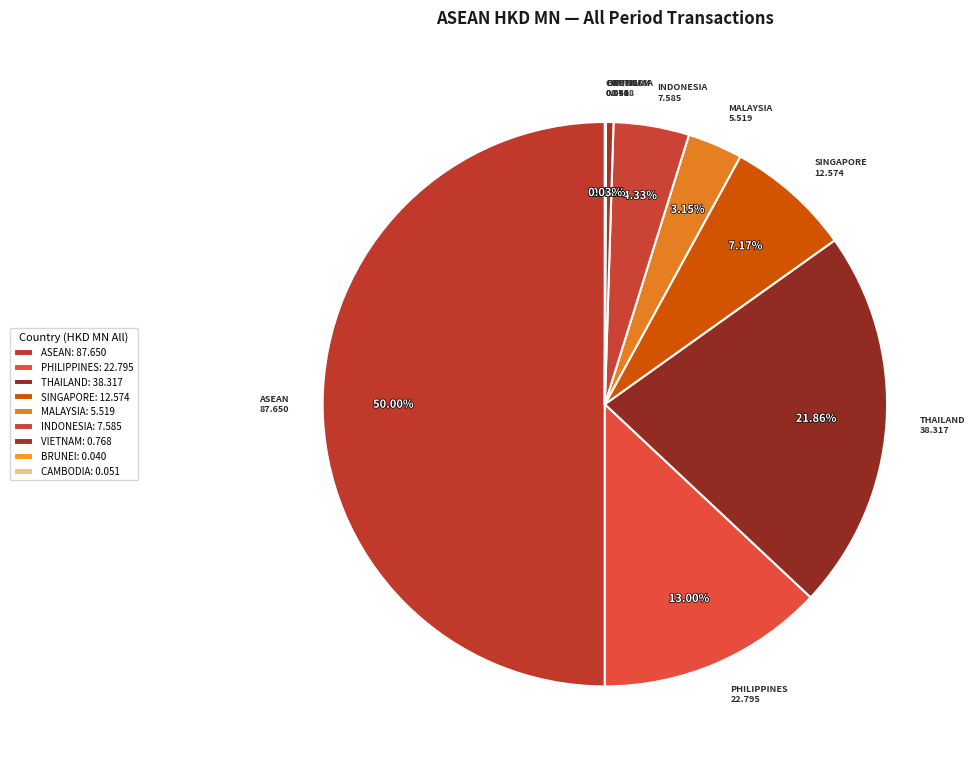

Approximately how many times larger is the value at PHILIPPINES compared to ASEAN?

0.3